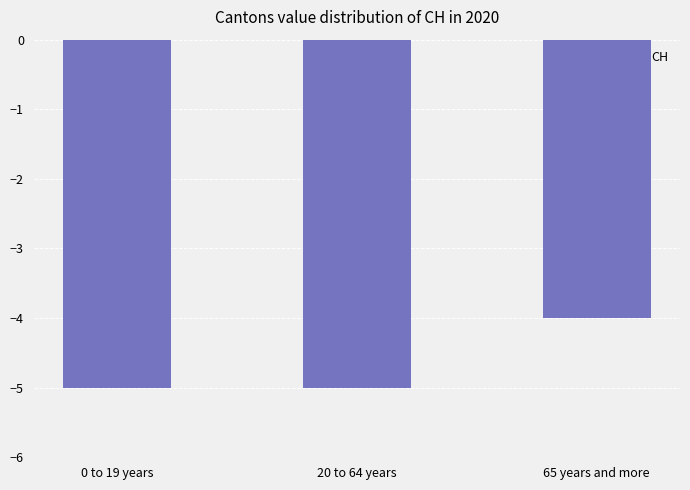

What is the value of the 1st bar from the left?

-5